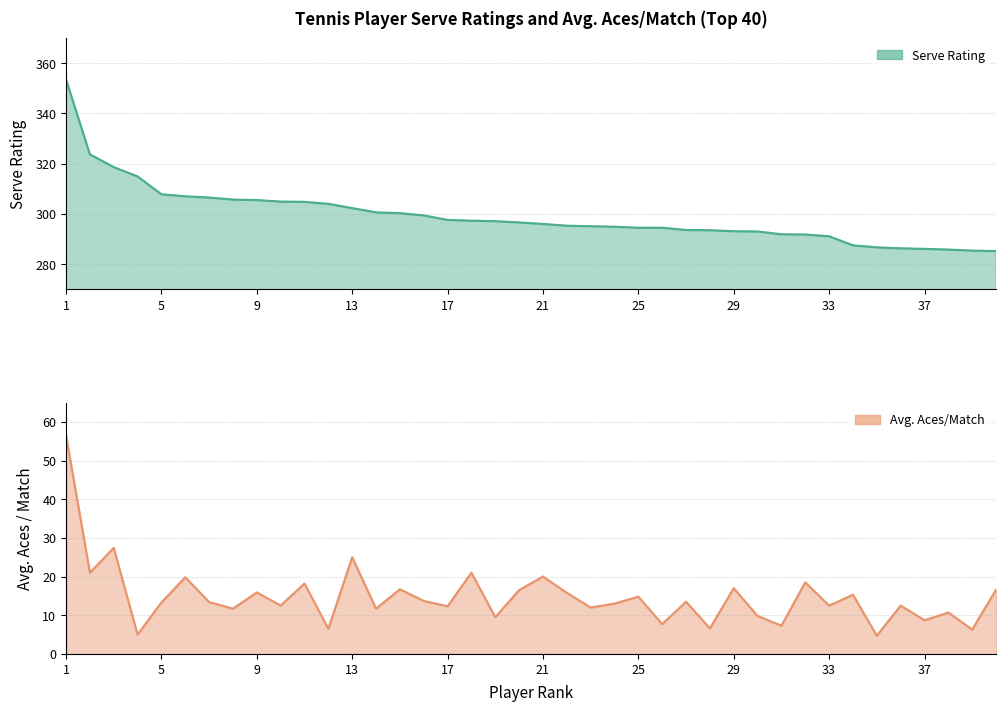

Reading left to right, extract all data points from this chart.

Serve Rating: 1=353.5	2=323.7	3=318.6	4=314.9	5=307.8	6=307.0	7=306.5	8=305.7	9=305.5	10=304.9	11=304.8	12=304.0	13=302.3	14=300.6	15=300.3	16=299.4	17=297.6	18=297.3	19=297.1	20=296.6	21=296.0	22=295.3	23=295.1	24=294.9	25=294.5	26=294.5	27=293.6	28=293.5	29=293.1	30=293.0	31=291.9	32=291.8	33=291.1	34=287.5	35=286.7	36=286.3	37=286.1	38=285.8	39=285.4	40=285.2
Avg. Aces/Match: 1=56.5	2=21.0	3=27.4	4=5.0	5=13.3	6=19.8	7=13.4	8=11.7	9=15.9	10=12.5	11=18.2	12=6.5	13=25.0	14=11.7	15=16.7	16=13.7	17=12.3	18=21.0	19=9.5	20=16.5	21=20.0	22=15.8	23=12.0	24=13.0	25=14.8	26=7.7	27=13.5	28=6.6	29=17.0	30=9.8	31=7.3	32=18.5	33=12.5	34=15.3	35=4.7	36=12.5	37=8.7	38=10.7	39=6.3	40=16.6